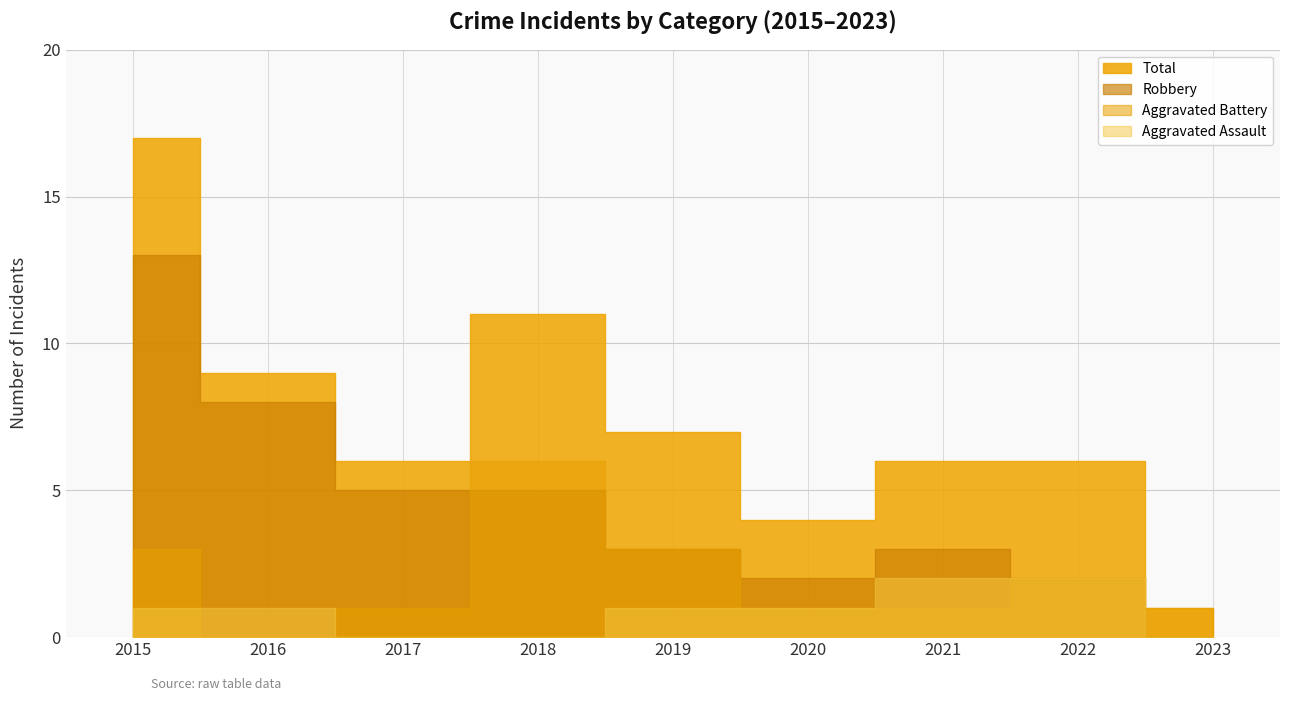

Rank the series by their maximum value, from highest to lowest.

Total, Robbery, Aggravated Battery, Aggravated Assault